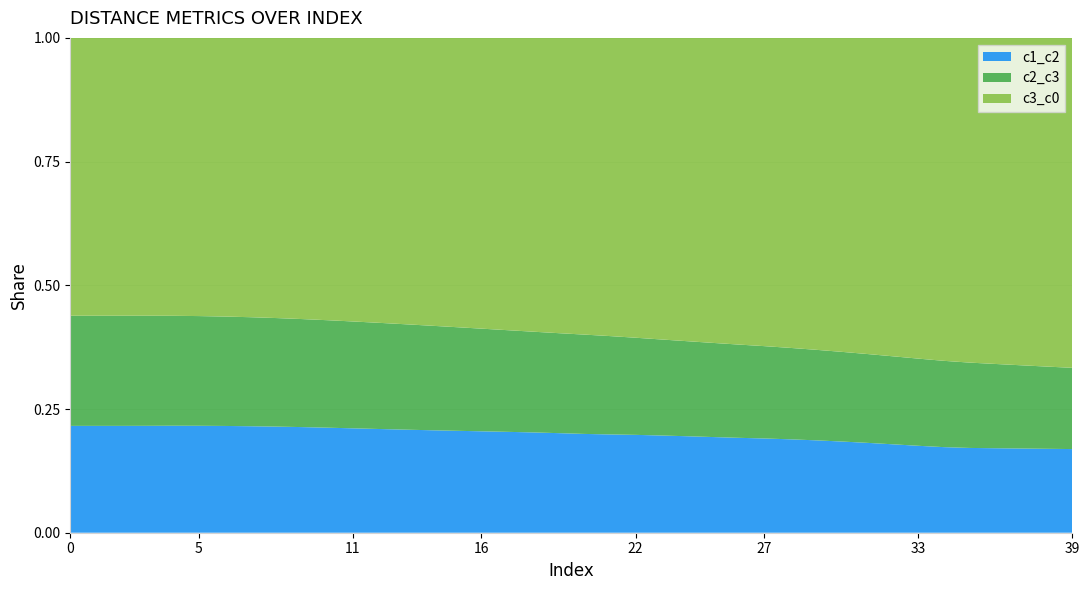

Reading right to left, extract all data points from this chart.

c1_c2: 8.1	8.0	7.9	7.8	7.7	7.6	7.6	7.6	7.6	7.6	7.6	7.5	7.5	7.4	7.3	7.3	7.2	7.2	7.1	7.1	7.0	7.0	6.9	6.9	6.9	6.9	6.8	6.8	6.8	6.8	6.8	6.8	6.8	6.8	6.8	6.8	6.8	6.8	6.8	6.8
c2_c3: 7.9	7.9	7.8	7.8	7.7	7.7	7.6	7.6	7.5	7.5	7.4	7.4	7.3	7.3	7.2	7.2	7.1	7.1	7.1	7.1	7.0	7.0	7.0	7.0	7.0	7.0	7.0	7.0	7.0	7.0	7.0	7.0	7.0	7.0	7.0	7.0	7.0	7.0	7.0	7.0
c3_c0: 32.1	31.4	30.7	30.0	29.3	28.6	28.0	27.3	26.7	26.1	25.5	24.9	24.4	23.9	23.4	22.9	22.4	22.0	21.6	21.2	20.8	20.4	20.1	19.8	19.5	19.2	19.0	18.8	18.6	18.4	18.2	18.1	17.9	17.8	17.8	17.7	17.7	17.7	17.7	17.7